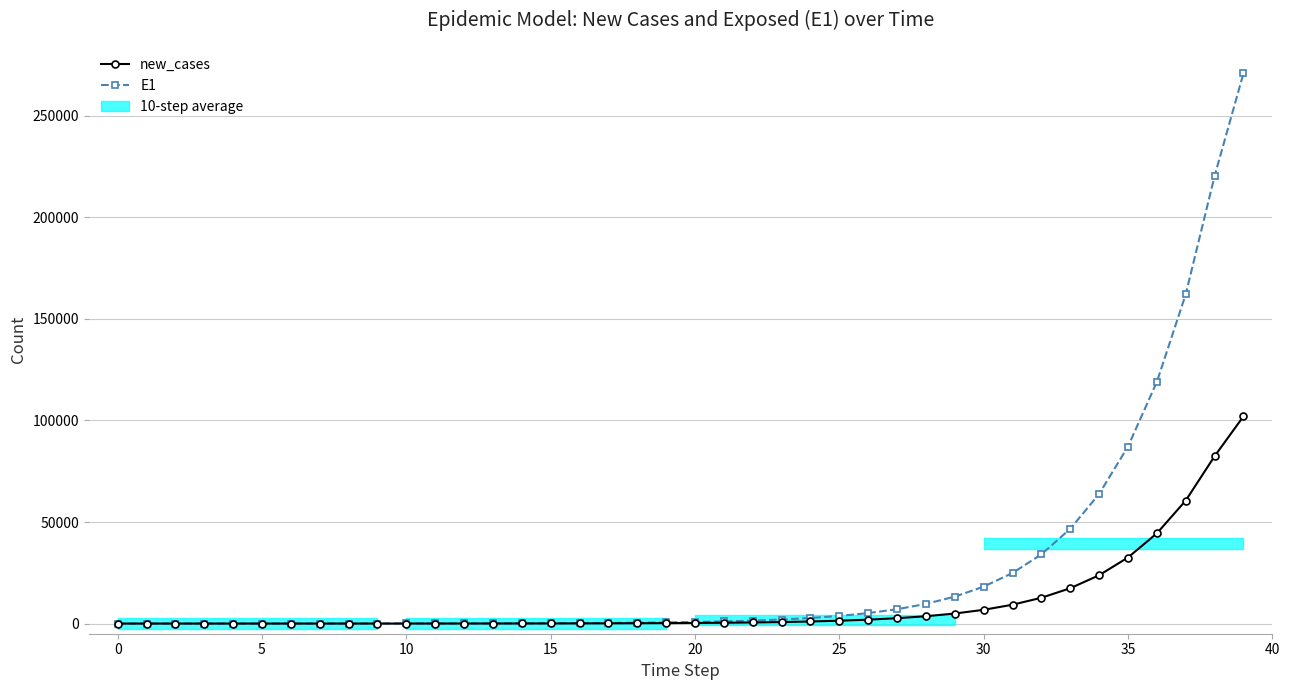

True or false: E1 and new_cases intersect in this chart.

False